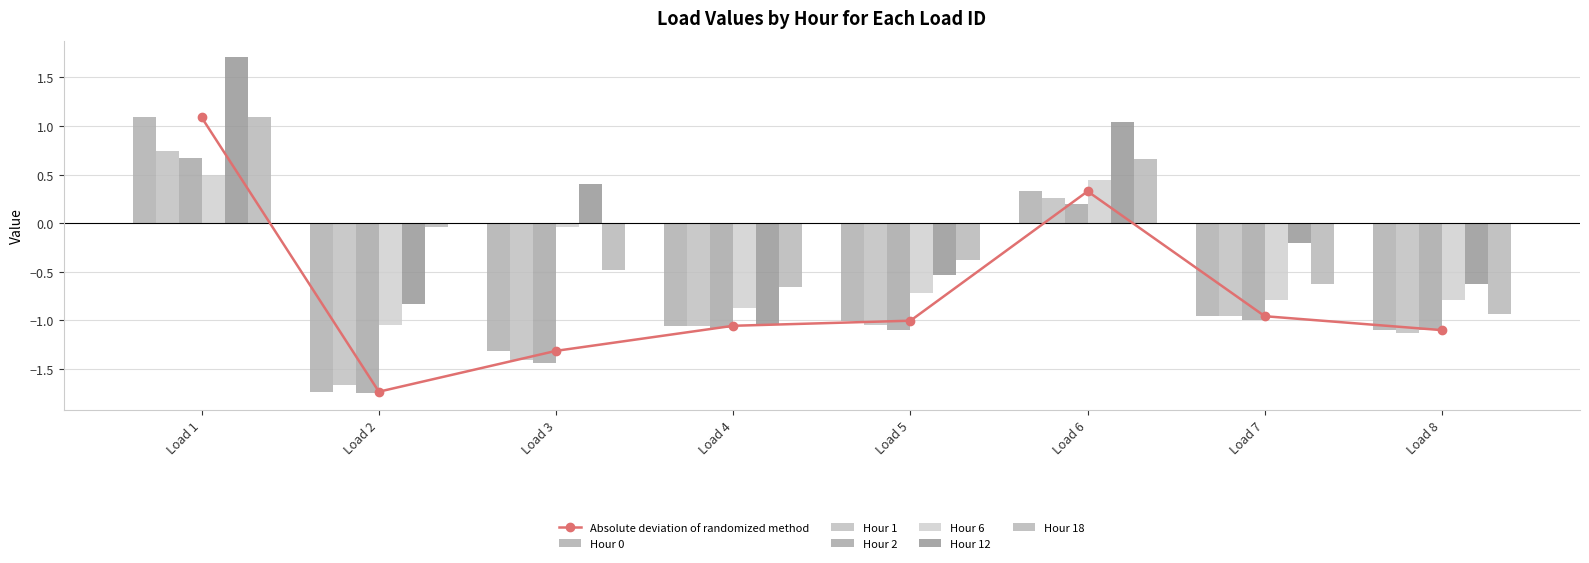

How many bars are there in each group?

6